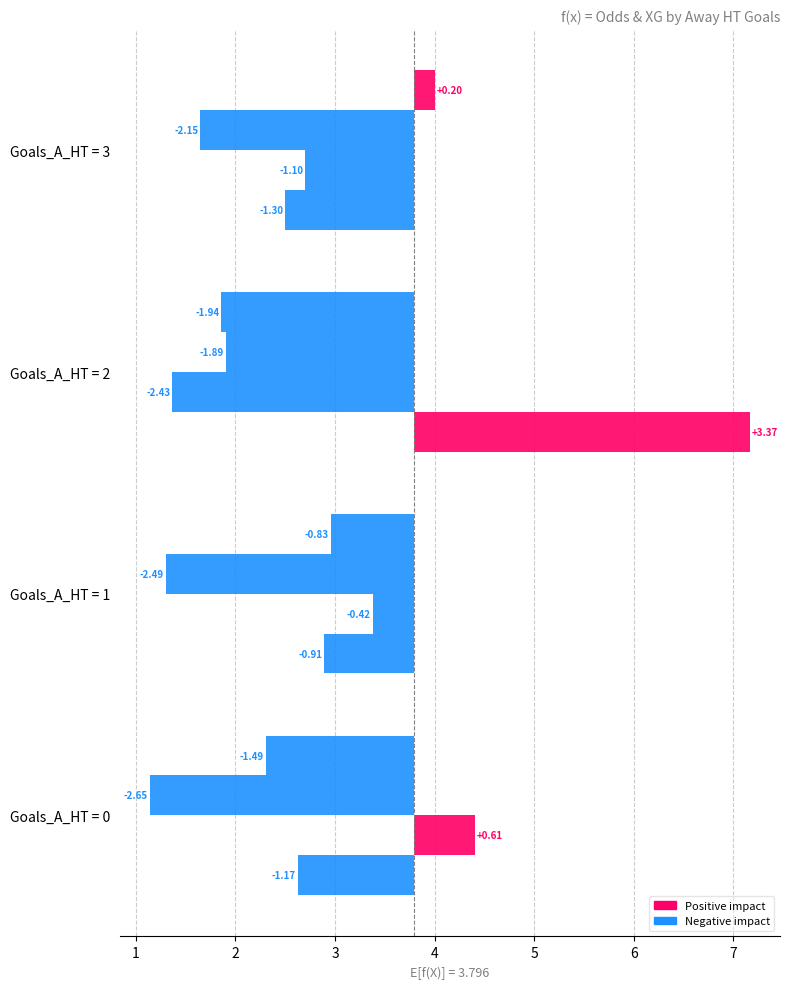

What is the total value across all series at Goals_A_HT = 3?

-4.3